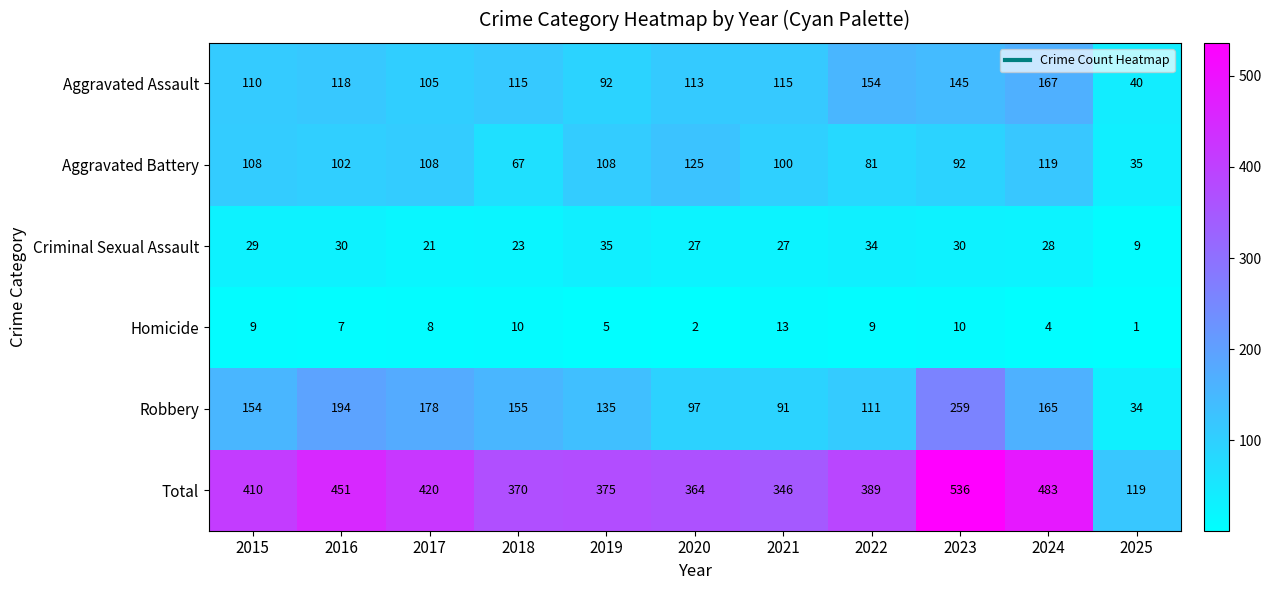

Where does the Criminal Sexual Assault series first go above 28?

2015